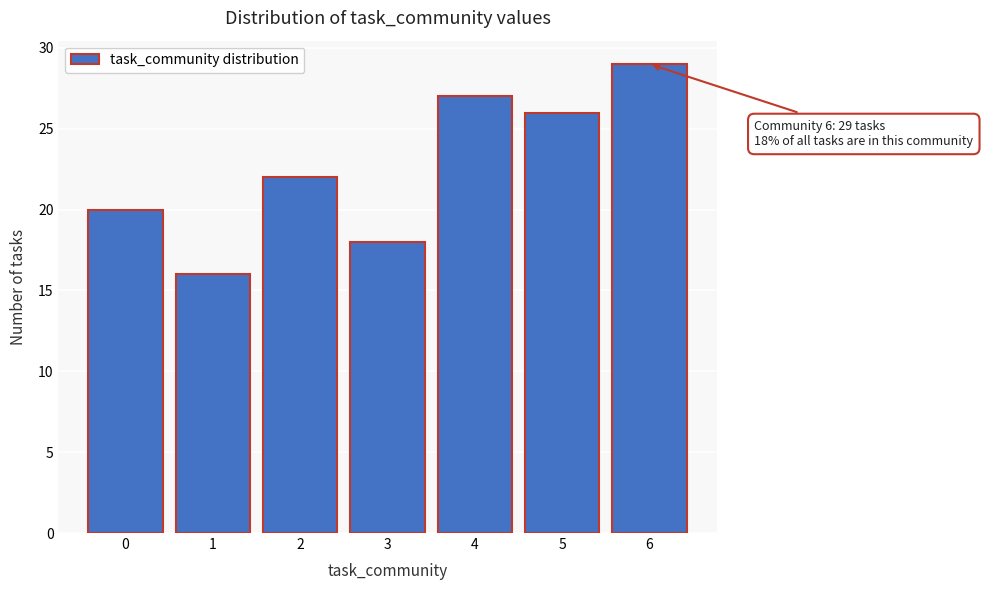

Reading right to left, transcribe all the data shown in this chart.

6=29	5=26	4=27	3=18	2=22	1=16	0=20